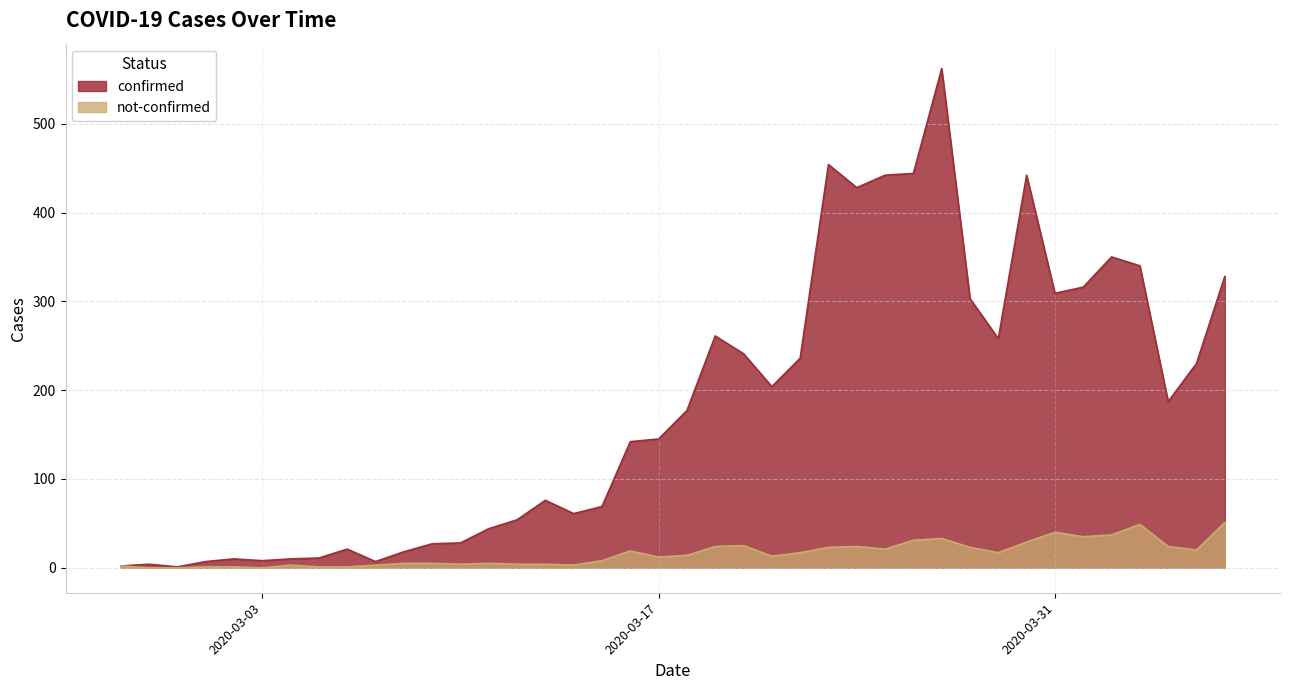

What is the label of the 16th point from the right?

2020-03-22